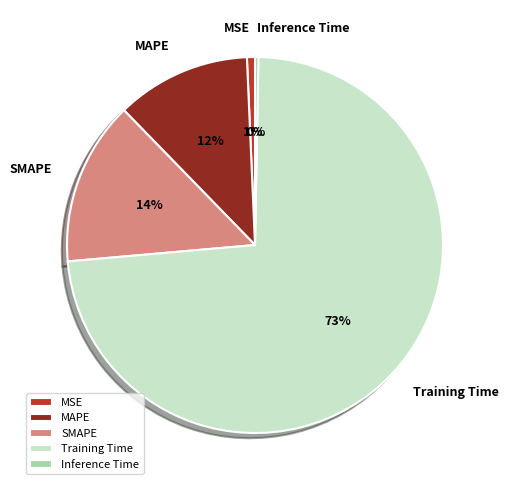

Combined, do MAPE and Inference Time account for over 50%?

No